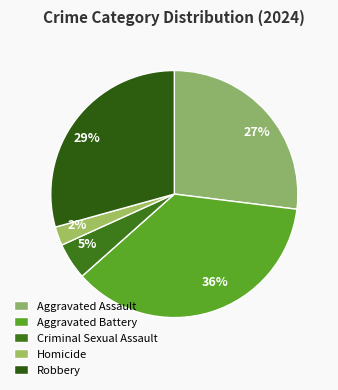

To the nearest percent, what percentage of the pie is Criminal Sexual Assault?

5%